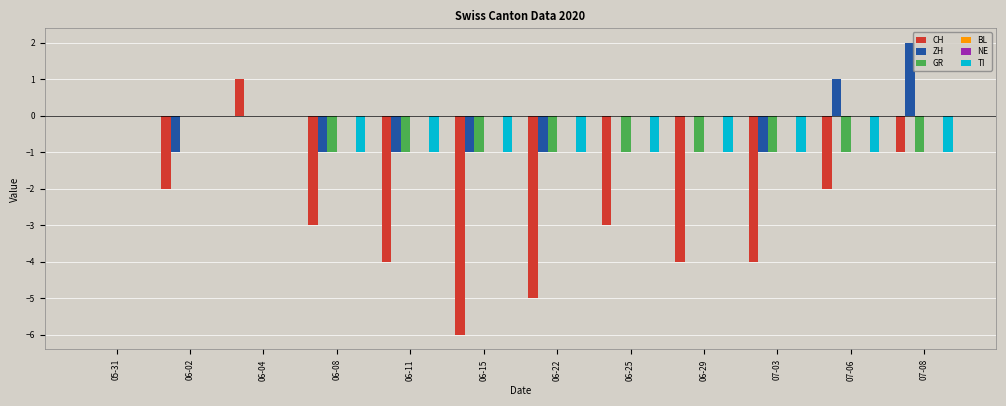

The value of NE at 06-15 is 0. True or false?

True